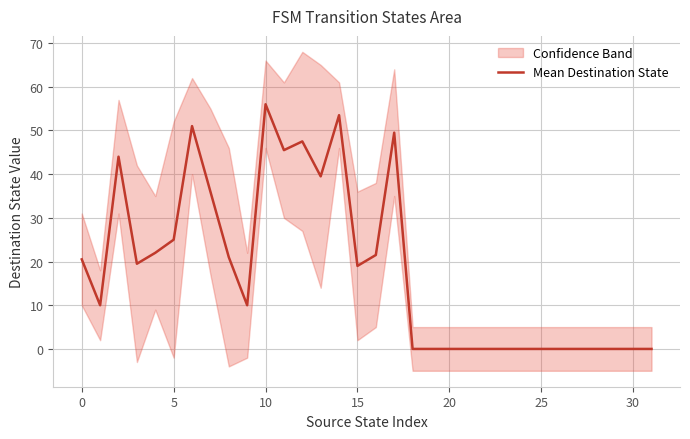

What is the sum of all values?

591.0